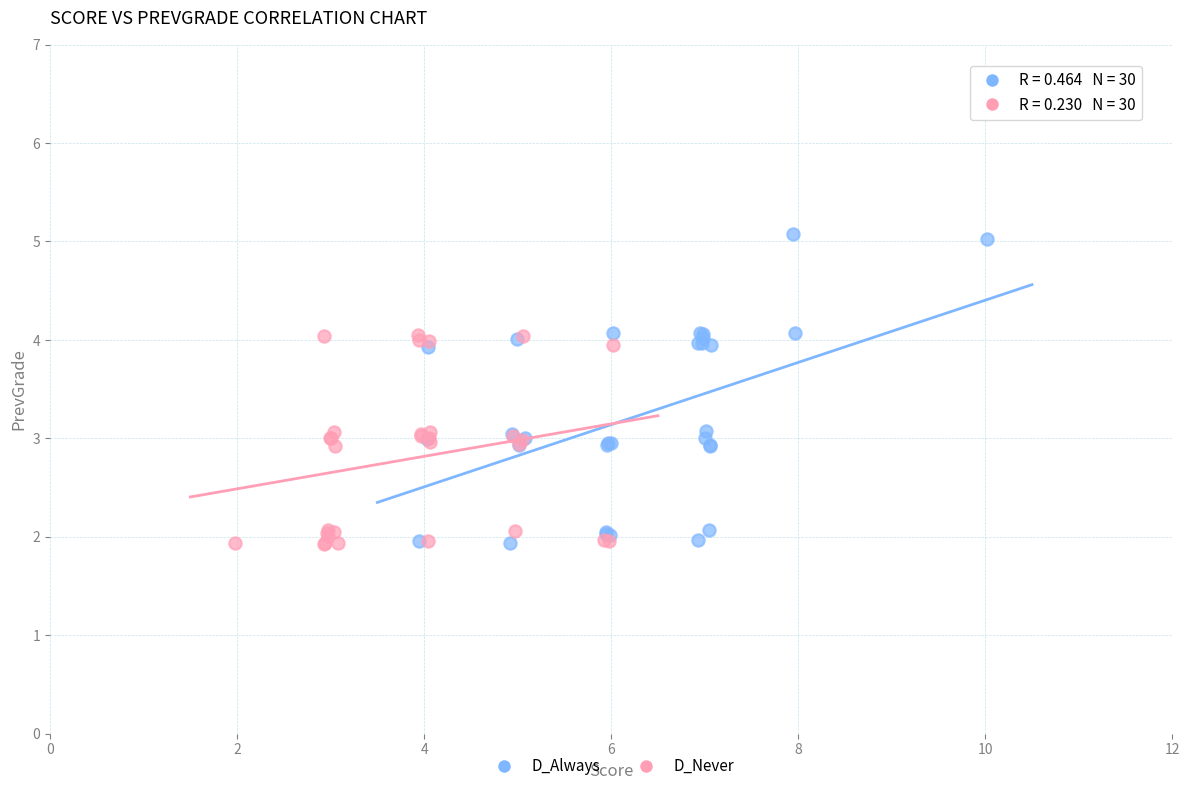

Which series has the widest spread of Y values?

D_Always